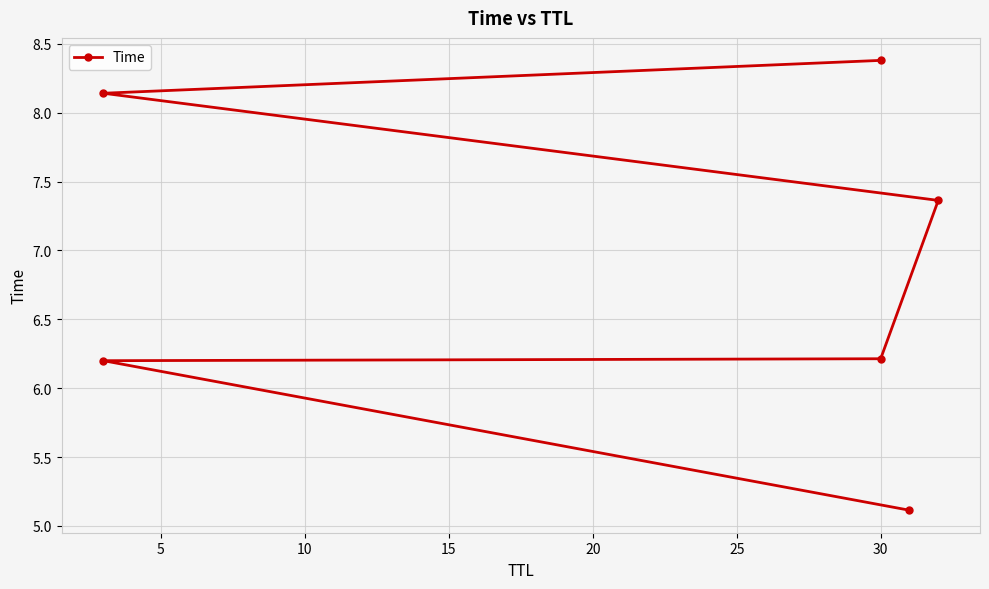

How many data points are less than 7?

3